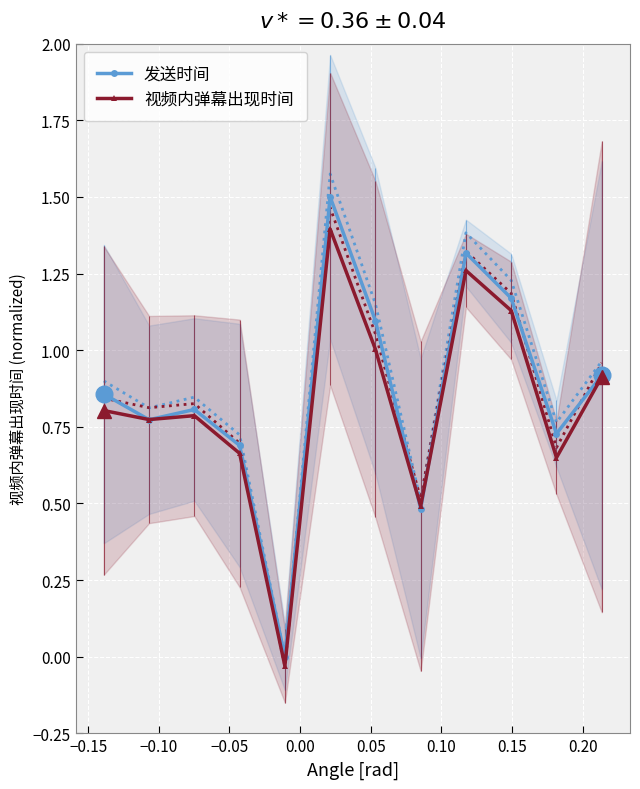

How many values in the 视频内弹幕出现时间 series are below 0?

1